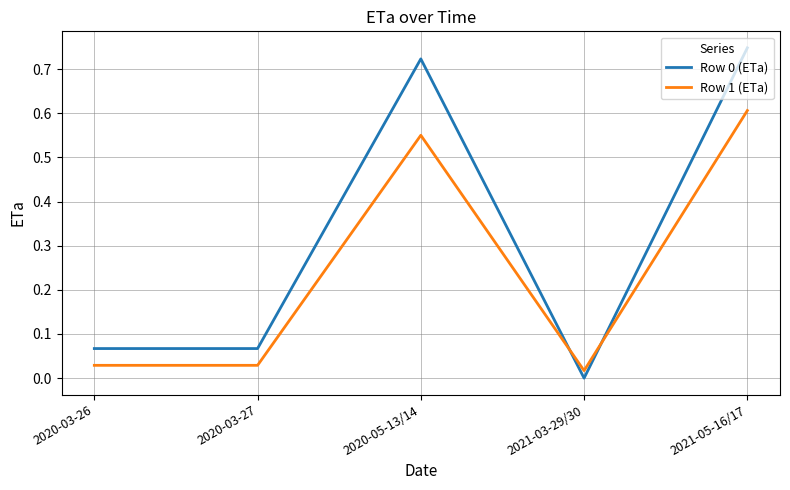

True or false: Row 0 (ETa) and Row 1 (ETa) intersect in this chart.

True